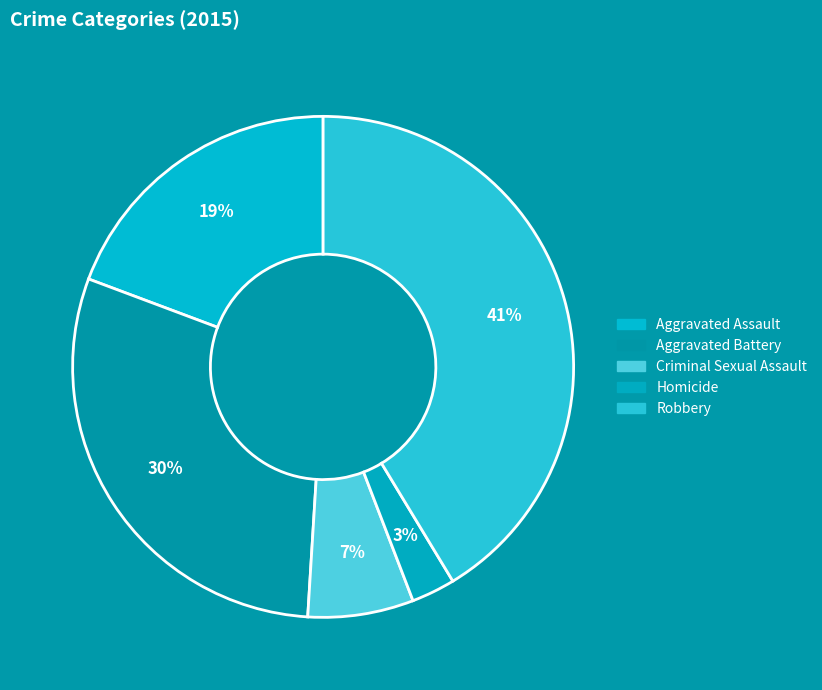

How many slices are in this pie chart?

5